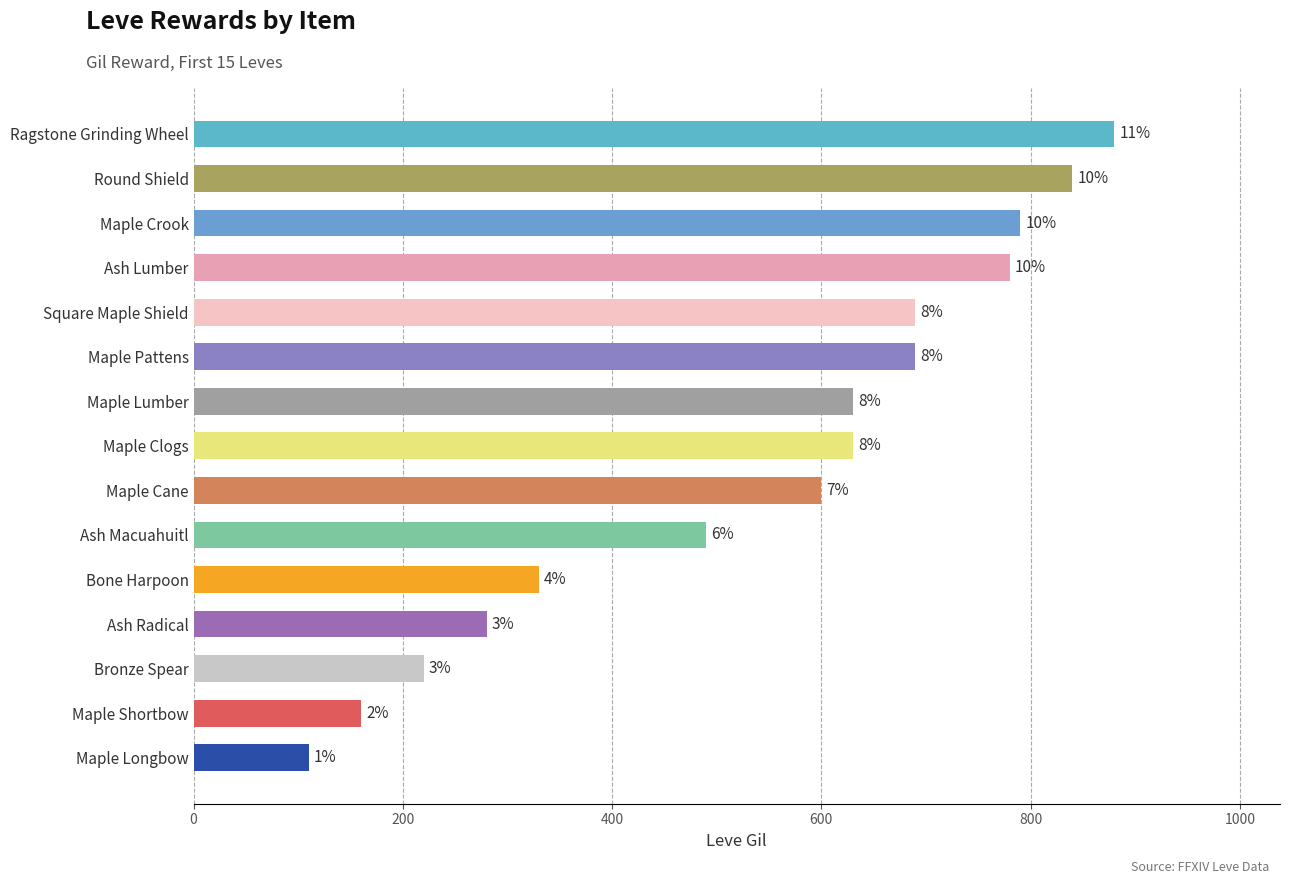

Are the bars horizontal?

Yes